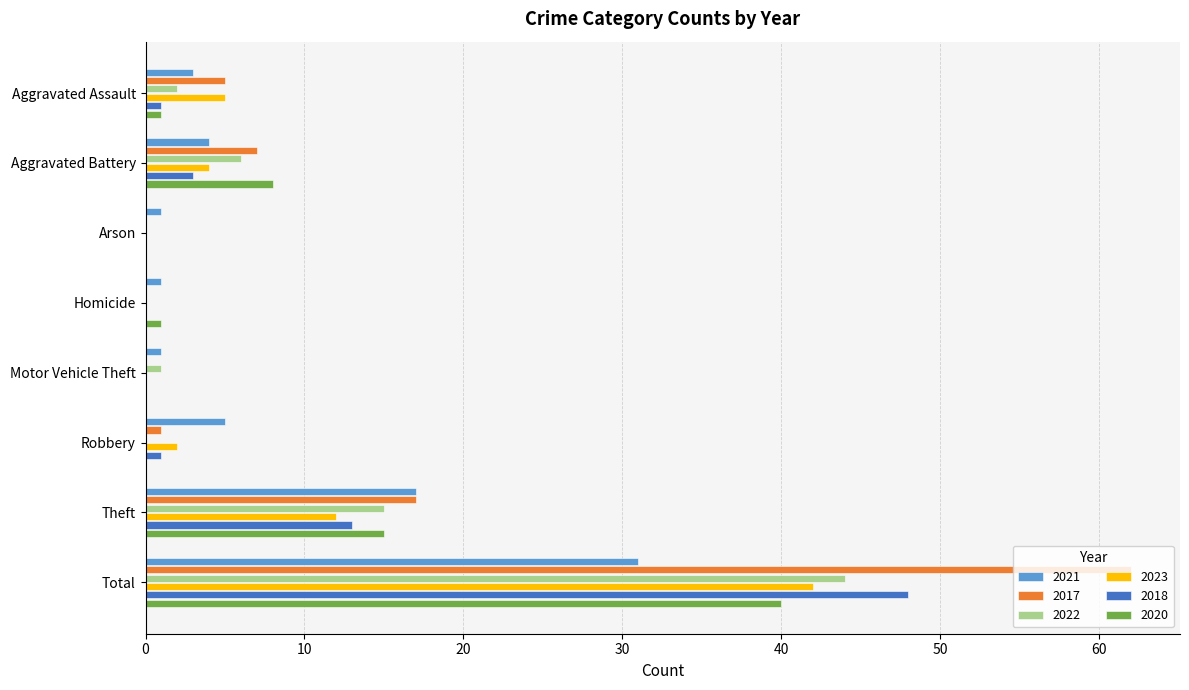

True or false: 2017 has a value of 7 at Aggravated Battery.

True